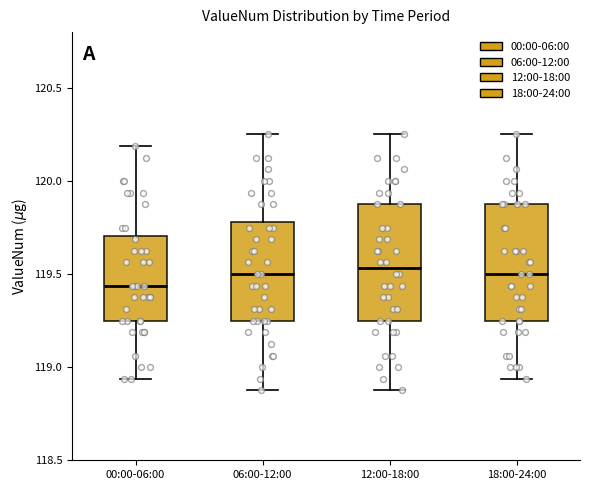

Reading left to right, read every box against the y-axis: the position of its median line, the range the box covers, and the ends of its whiskers. The values are not printed on the chart, so give them approximately, as read against the axis.

00:00-06:00: median 119.45, box 119.25 to 119.70, whiskers 118.95 to 120.20
06:00-12:00: median 119.50, box 119.25 to 119.80, whiskers 118.90 to 120.25
12:00-18:00: median 119.55, box 119.25 to 119.90, whiskers 118.90 to 120.25
18:00-24:00: median 119.50, box 119.25 to 119.90, whiskers 118.95 to 120.25